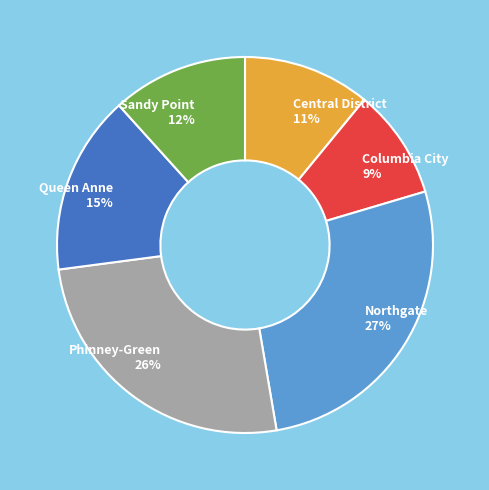

Rank the categories by value from highest to lowest.

Northgate, Phinney-Green, Queen Anne, Sandy Point, Central District, Columbia City